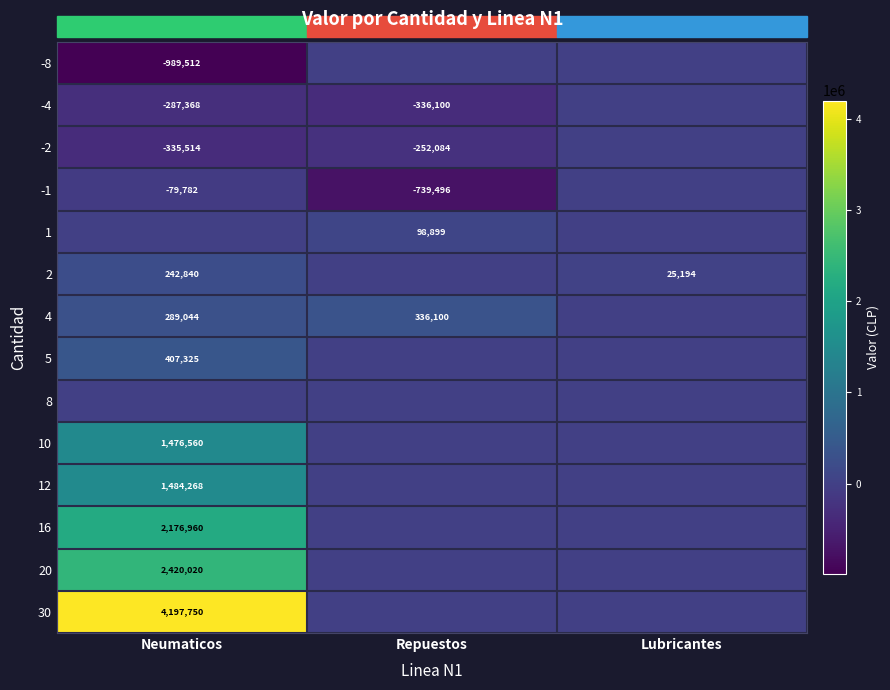

The value of -4 at Neumaticos is -193682. True or false?

False